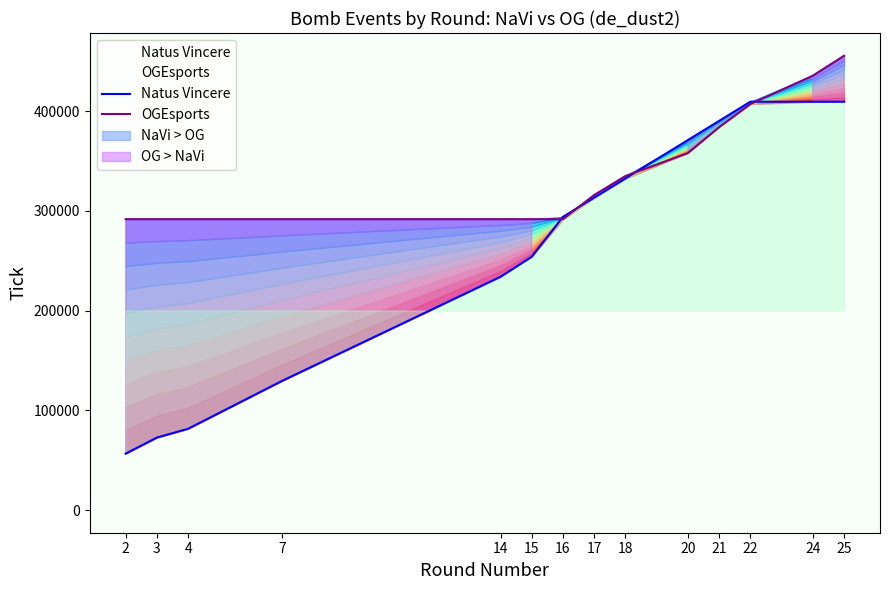

Rank the series by their average value, from lowest to highest.

Natus Vincere, OGEsports